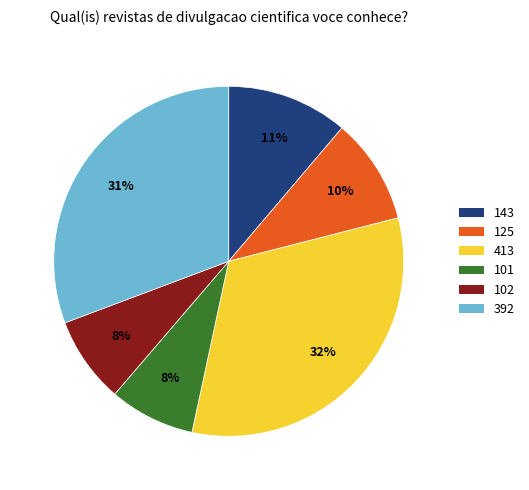

Count the number of slices in the pie.

6